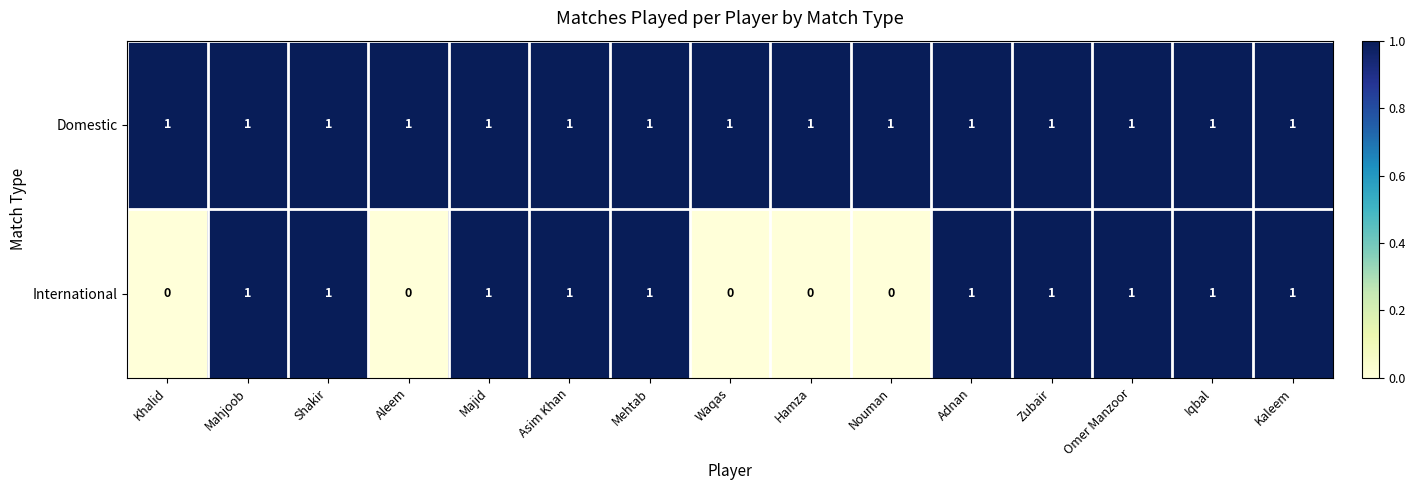

Reading left to right, transcribe all the data shown in this chart.

Domestic: 1	1	1	1	1	1	1	1	1	1	1	1	1	1	1
International: 0	1	1	0	1	1	1	0	0	0	1	1	1	1	1